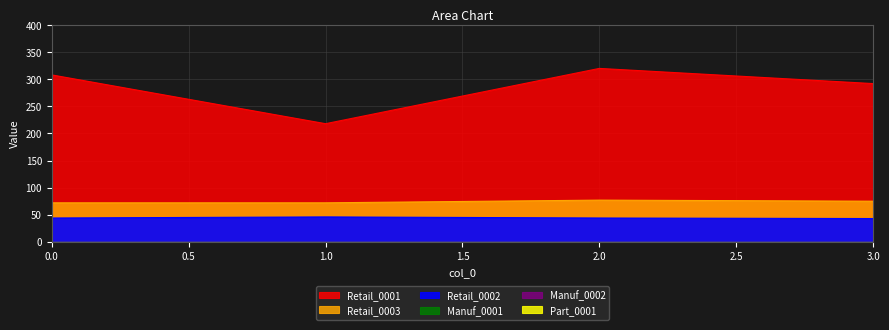

True or false: Retail_0001 and Retail_0003 intersect in this chart.

False